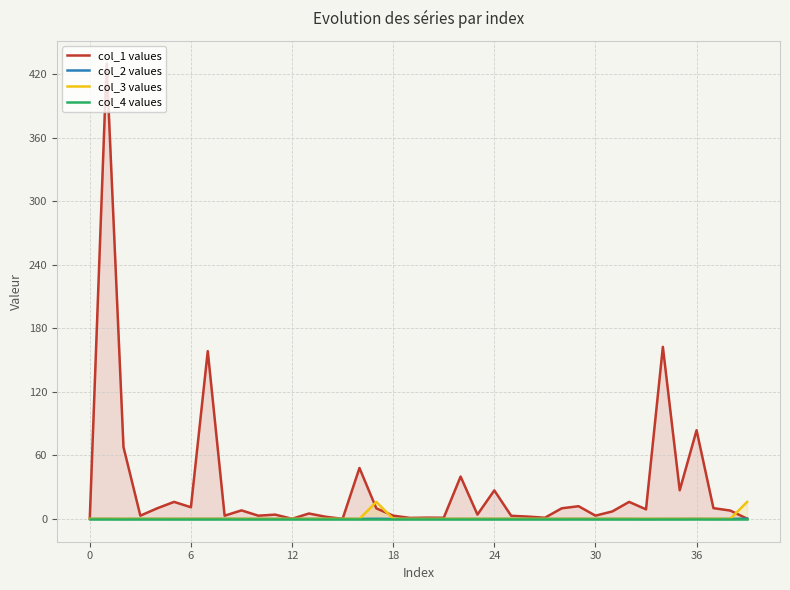

True or false: col_4 values has more than 2 points higher than both neighbors.

False